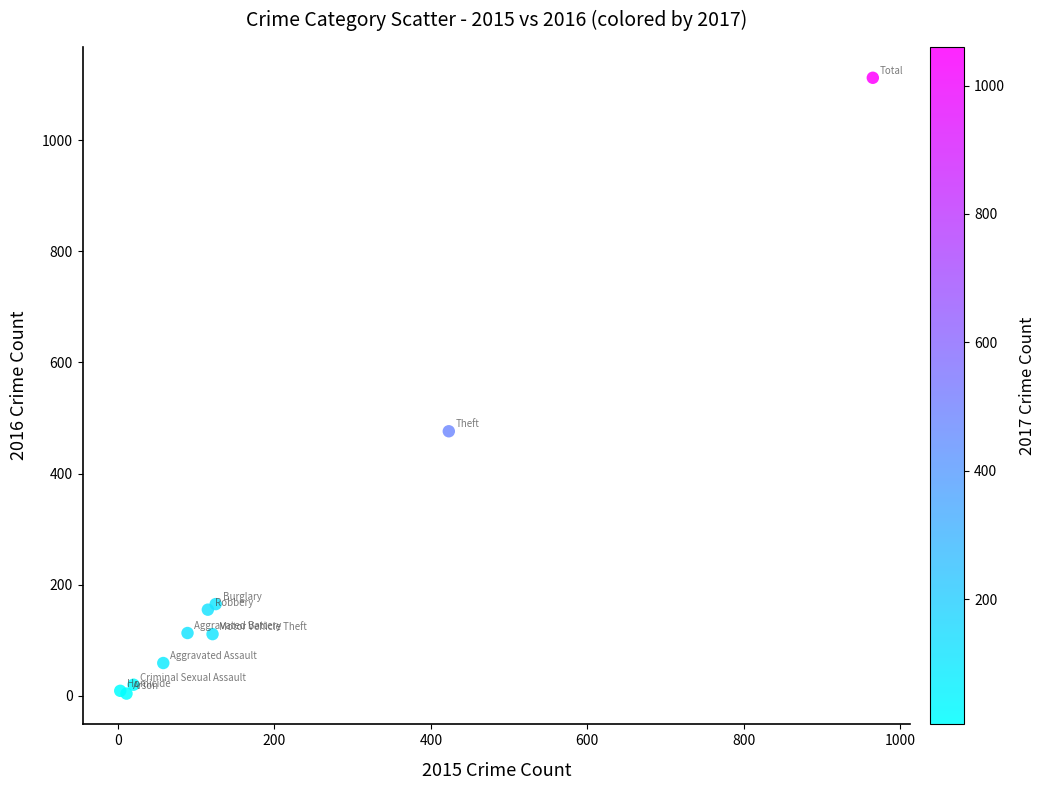

What Y value in the scatter plot is closest to 558?

476